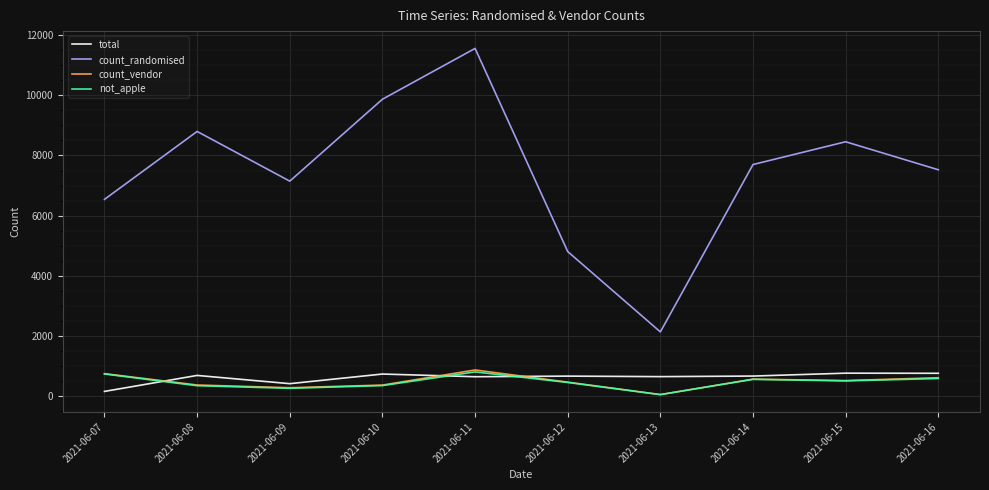

What is the difference between the maximum and minimum values in the count_vendor series?

817